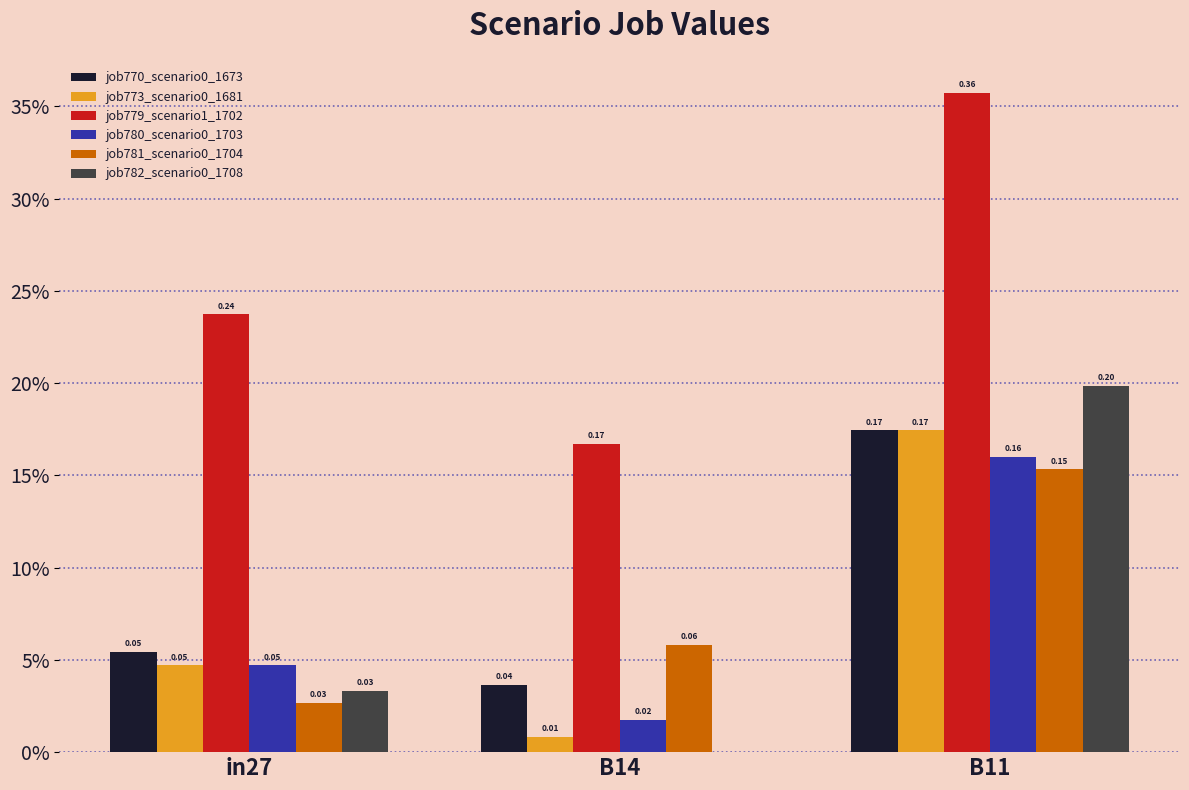

Does the chart contain stacked bars?

No